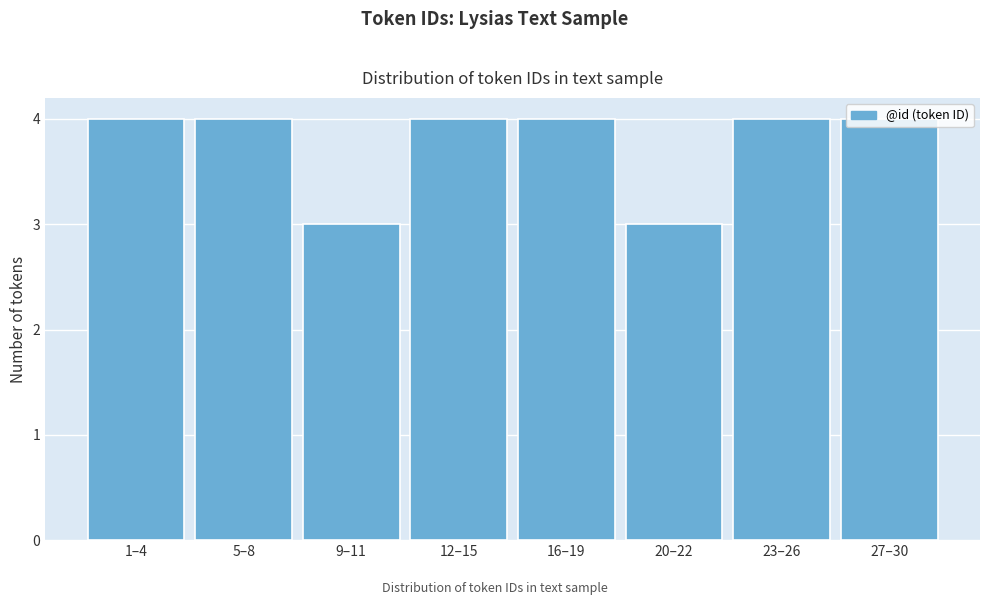

What is the sum of the values at 23–26 and 12–15?

8